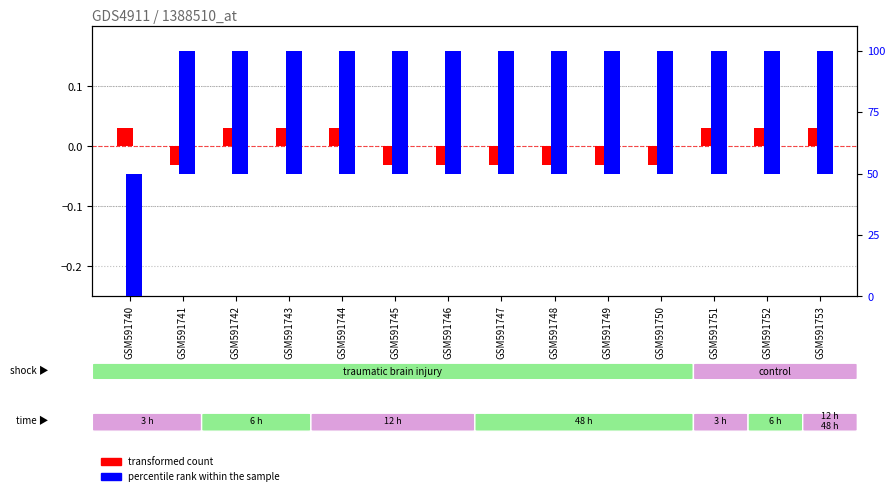

Rank the categories by percentile rank within the sample value from lowest to highest.

GSM591740, GSM591743, GSM591741, GSM591742, GSM591744, GSM591745, GSM591746, GSM591747, GSM591748, GSM591749, GSM591750, GSM591751, GSM591752, GSM591753